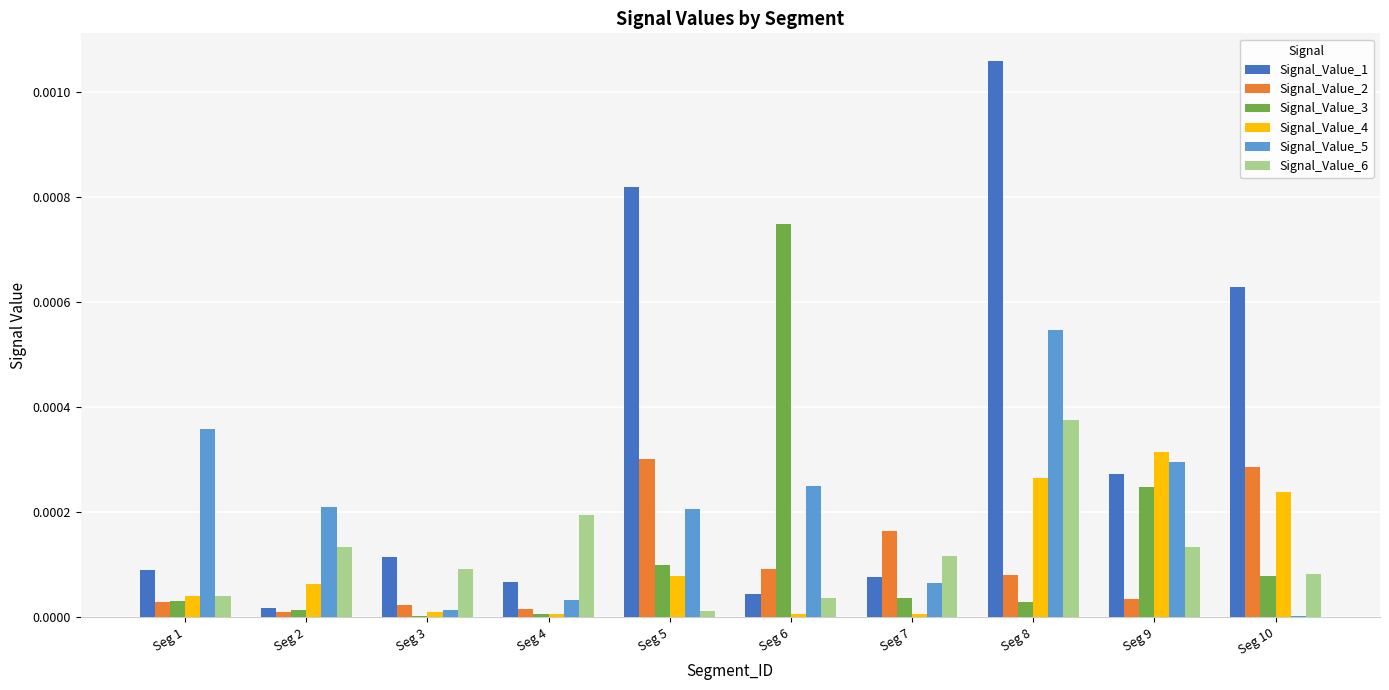

Which series has the largest total across all categories?

Signal_Value_1